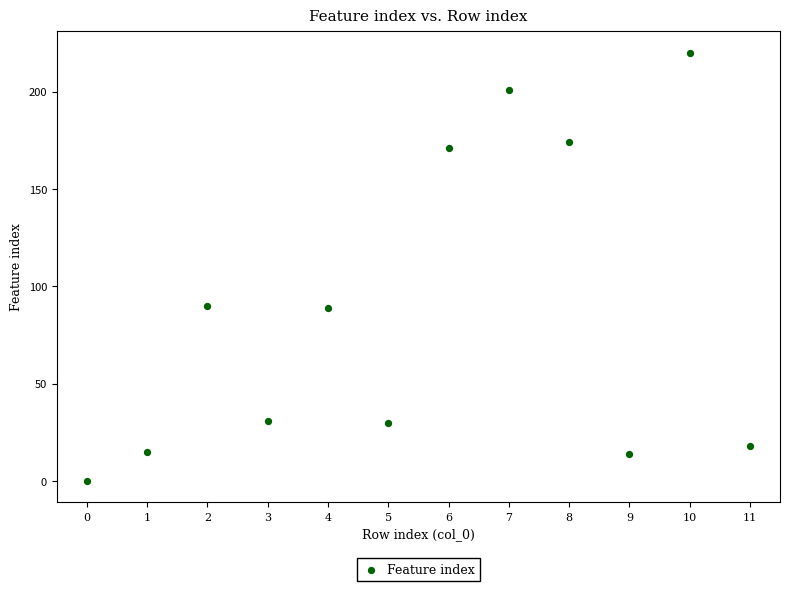

What is the range of Y values (max minus min)?

220